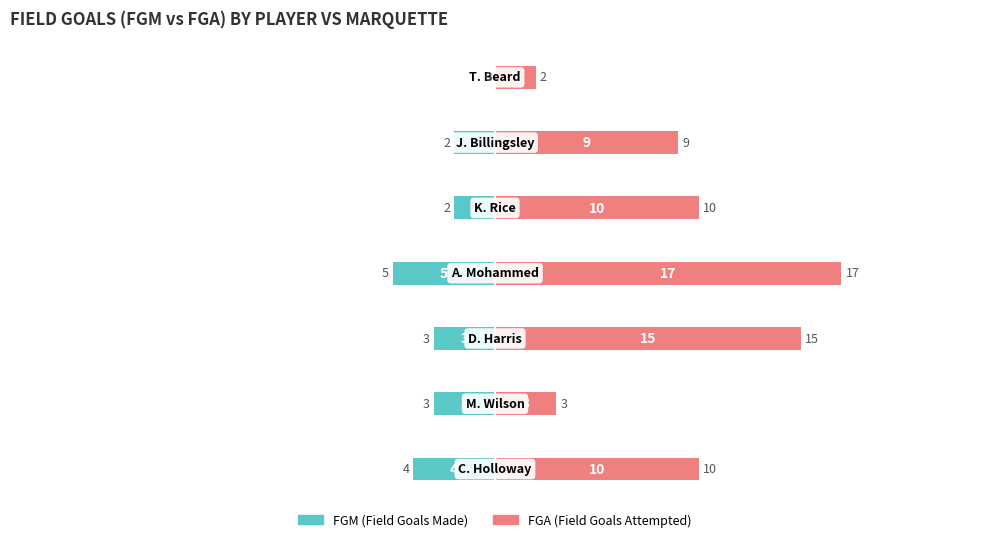

What is the total value across all series at 4?

8